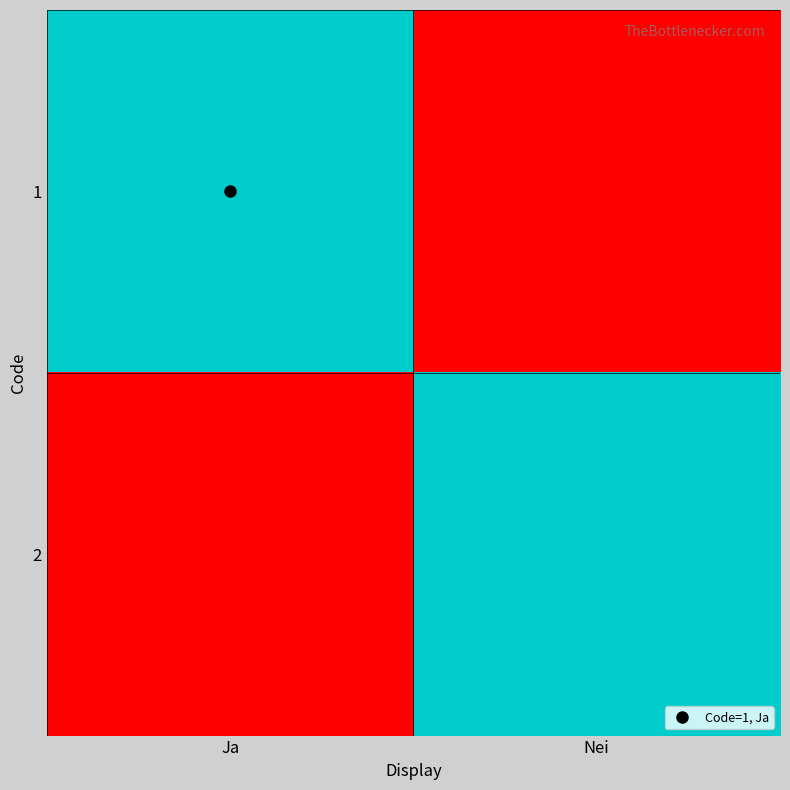

Rank the series by their maximum value, from highest to lowest.

1, 2